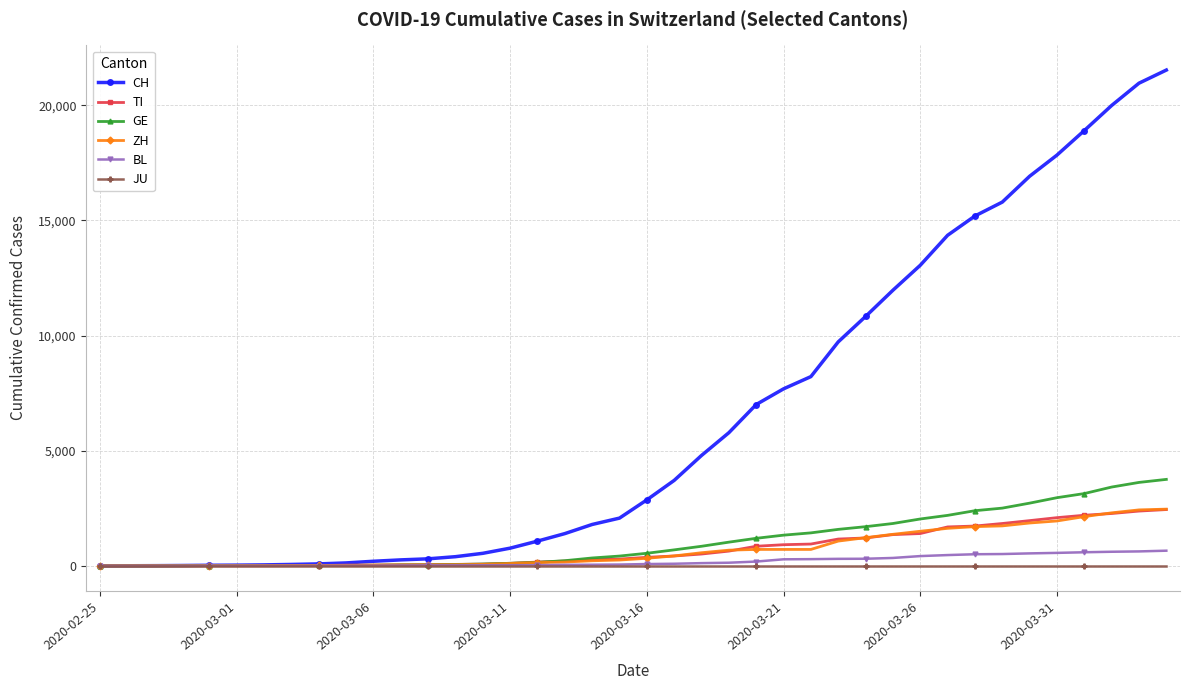

Which series has the largest range (max minus min)?

CH